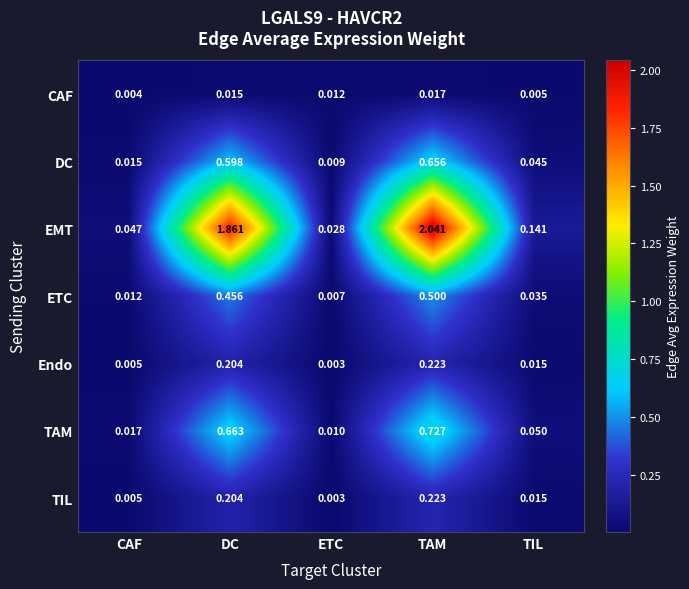

Which label corresponds to the smallest value in the chart?

ETC